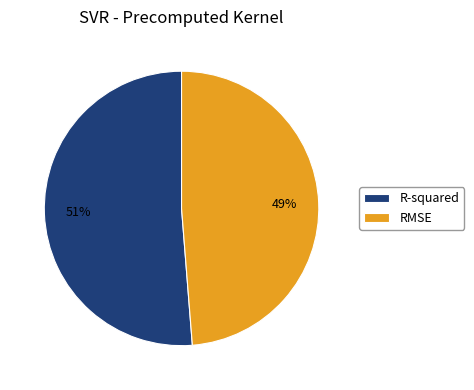

What percentage is the R-squared slice, to the nearest percent?

51%